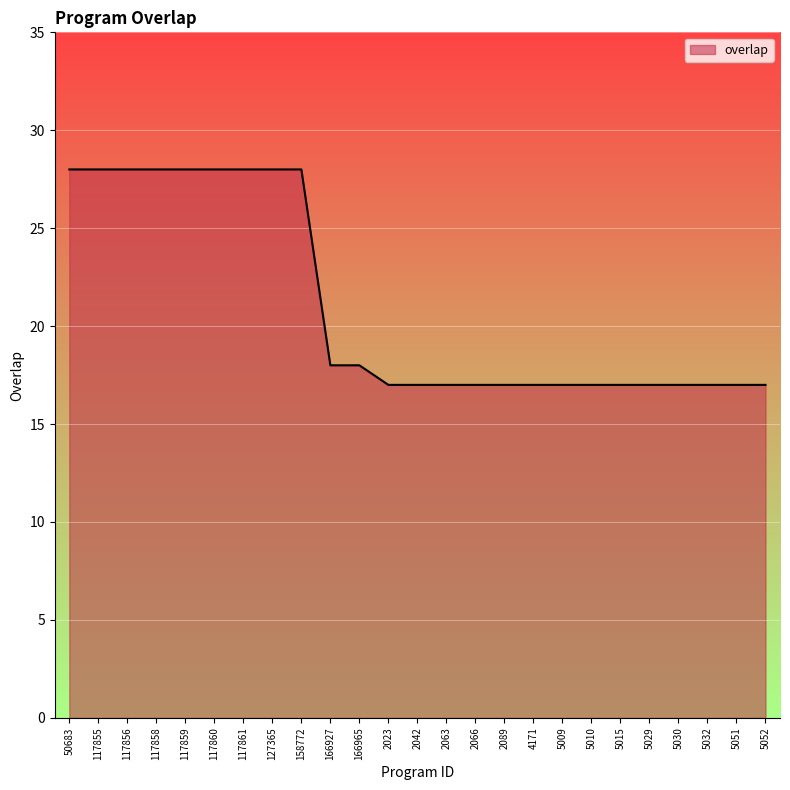

What is the ratio of the value at 2042 to the value at 5015?

1.0